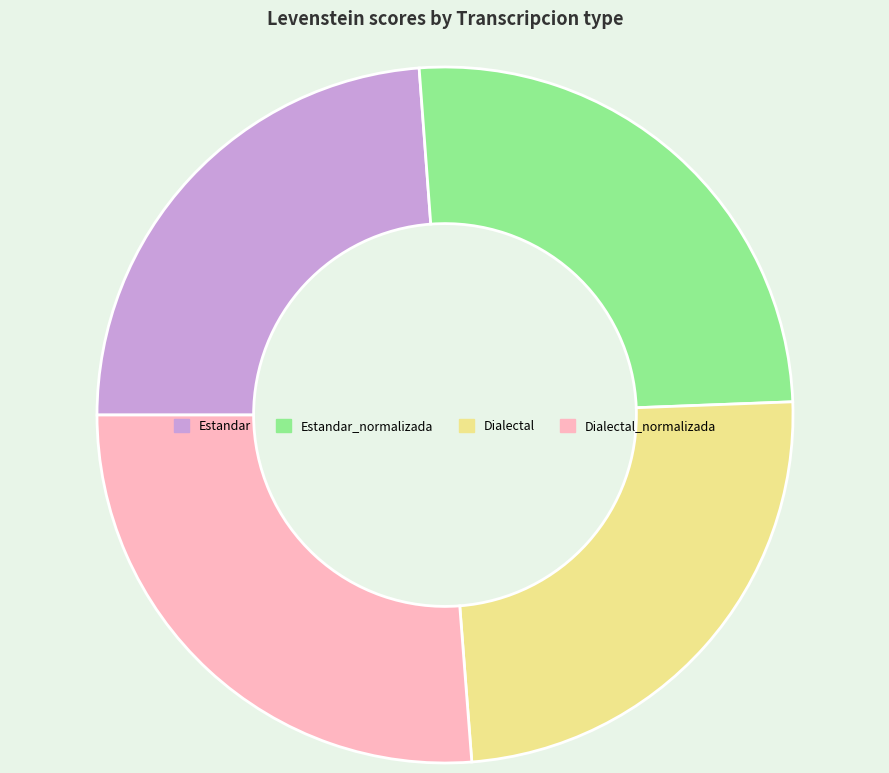

Approximately how many times larger is the value at Dialectal compared to Estandar_normalizada?

1.0